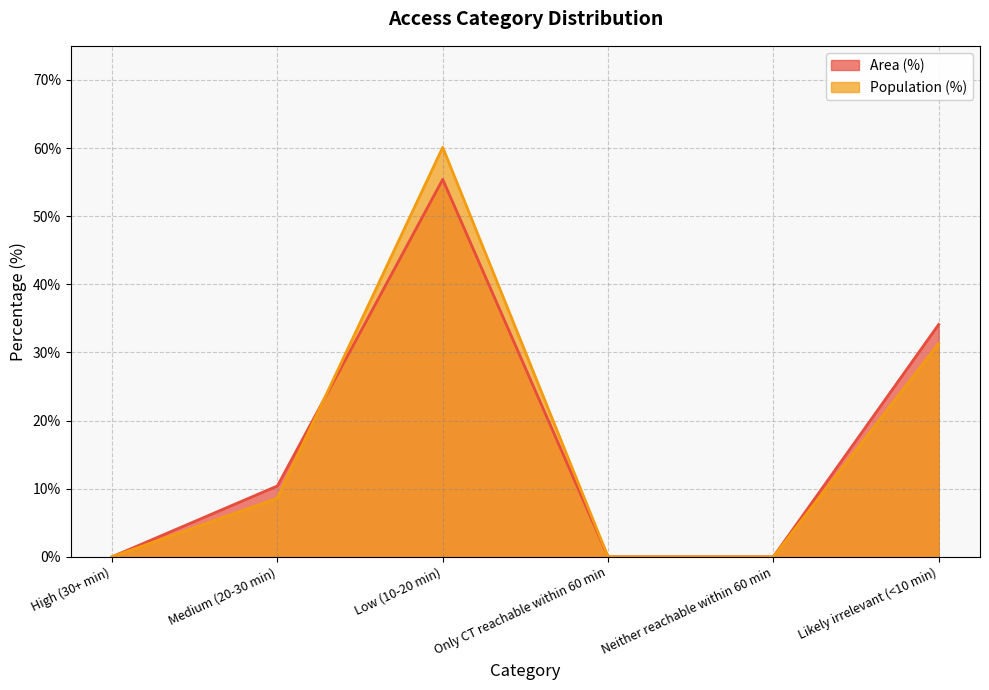

What is the label of the 5th point from the left?

Neither reachable within 60 min